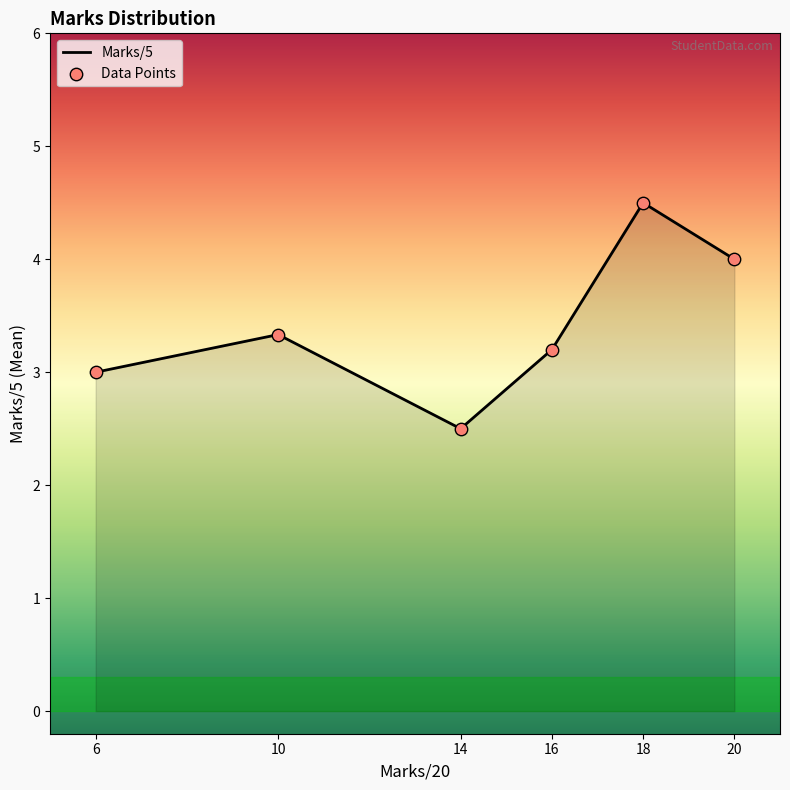

List the labels in order of value, largest first.

18, 20, 10, 16, 6, 14